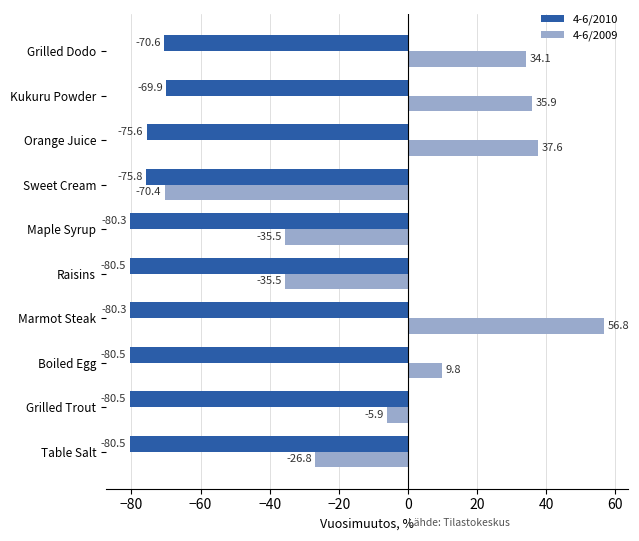

How many values in the 4-6/2009 series are below 9?

5